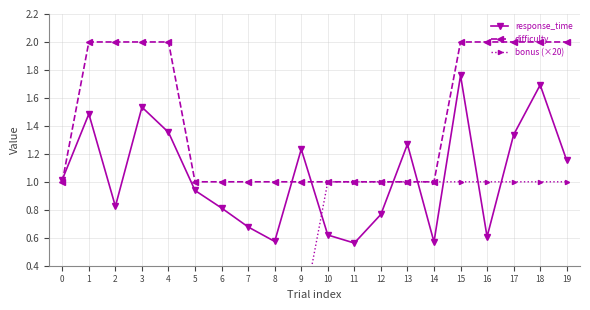

Rank the series at 13 from lowest to highest value.

difficulty, bonus (×20), response_time